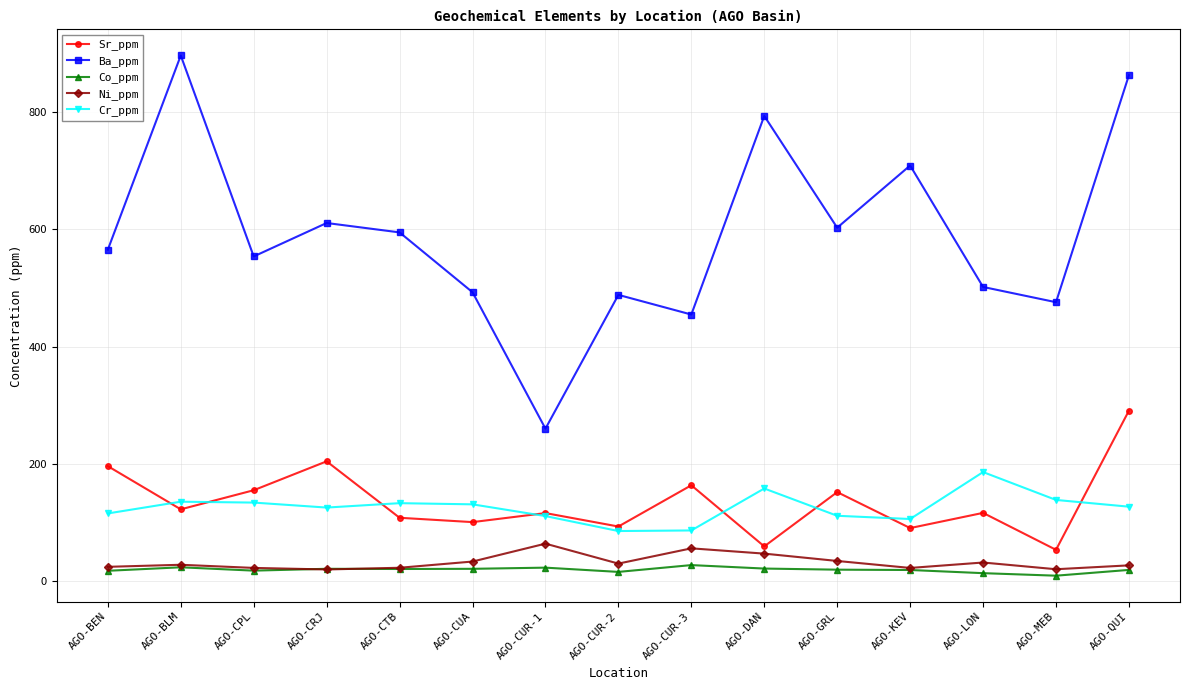

Does the chart have visible grid lines?

Yes